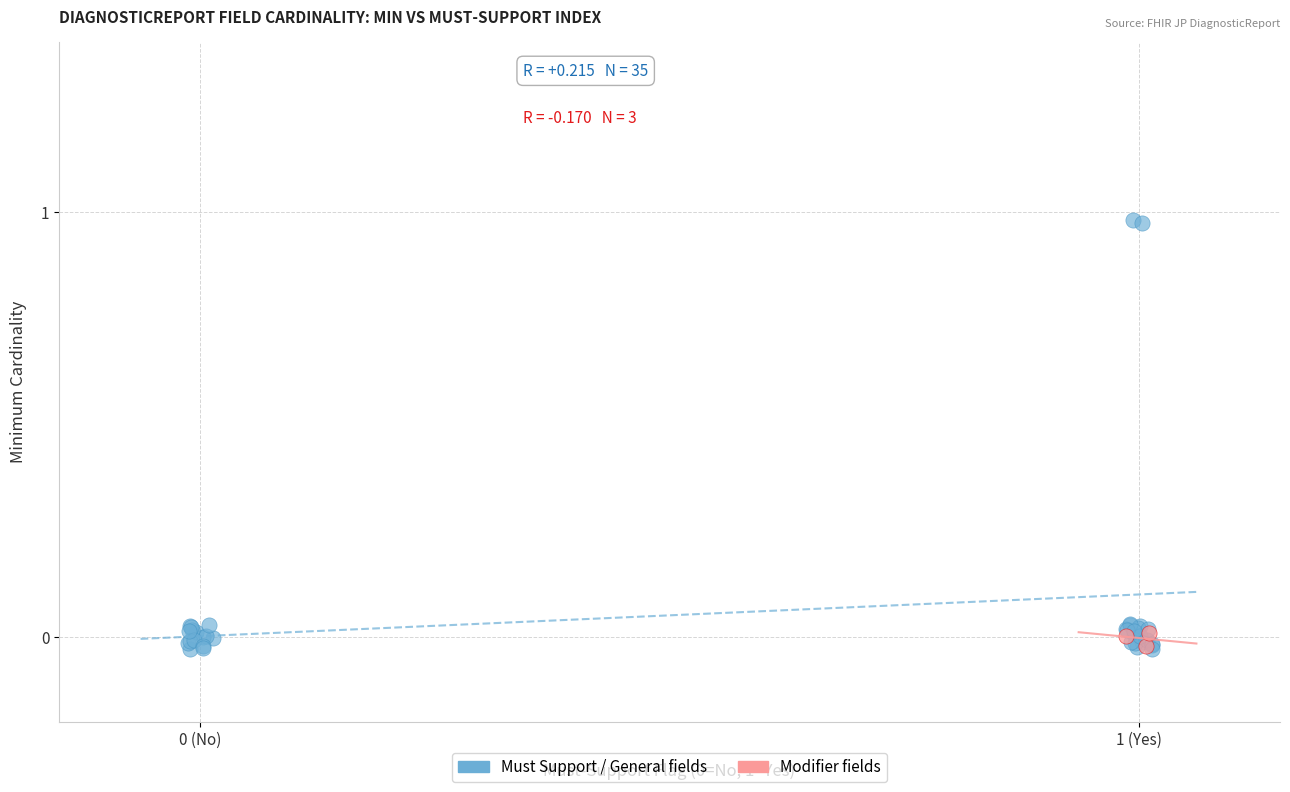

Which series has the largest Y range (max minus min)?

Must Support / General fields